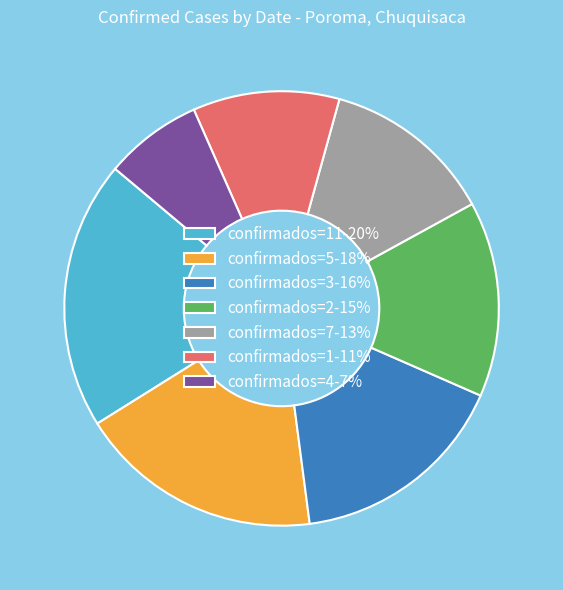

Is it true that confirmados=3-16% is 30% of the pie?

False